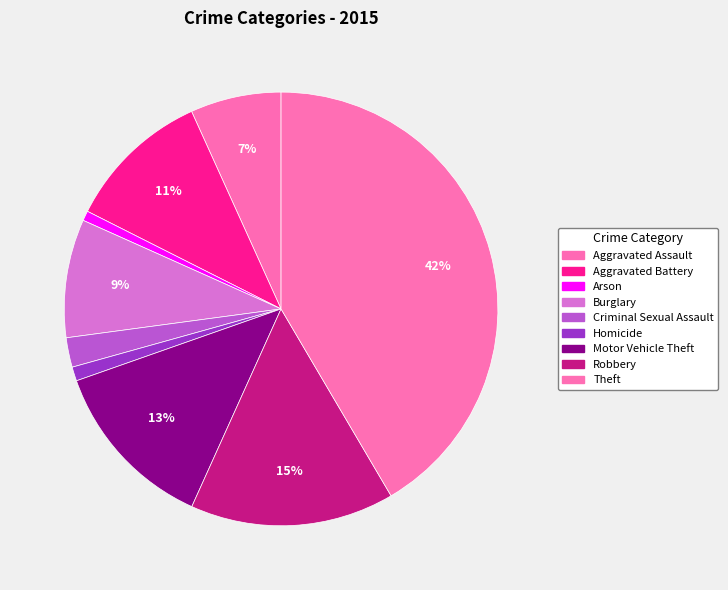

Does any single category account for the majority?

No